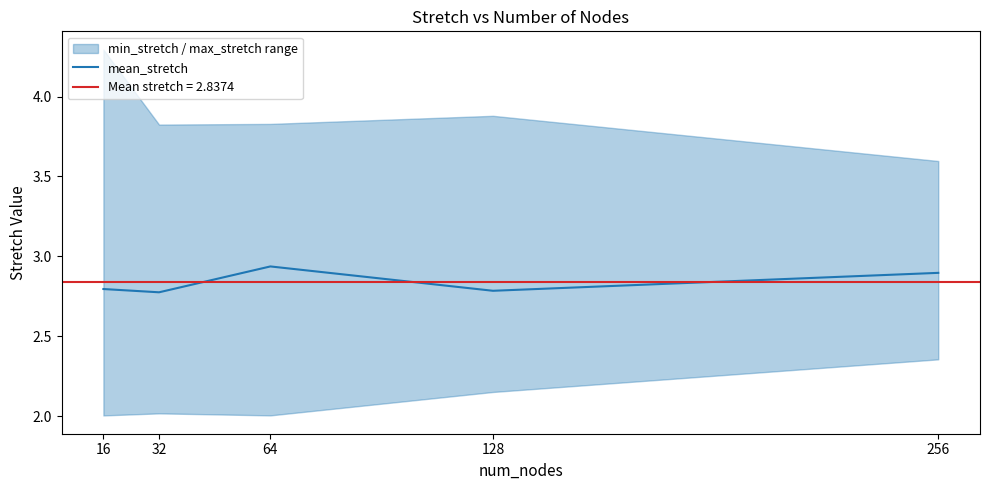

The value at 256 is 1.2. True or false?

False